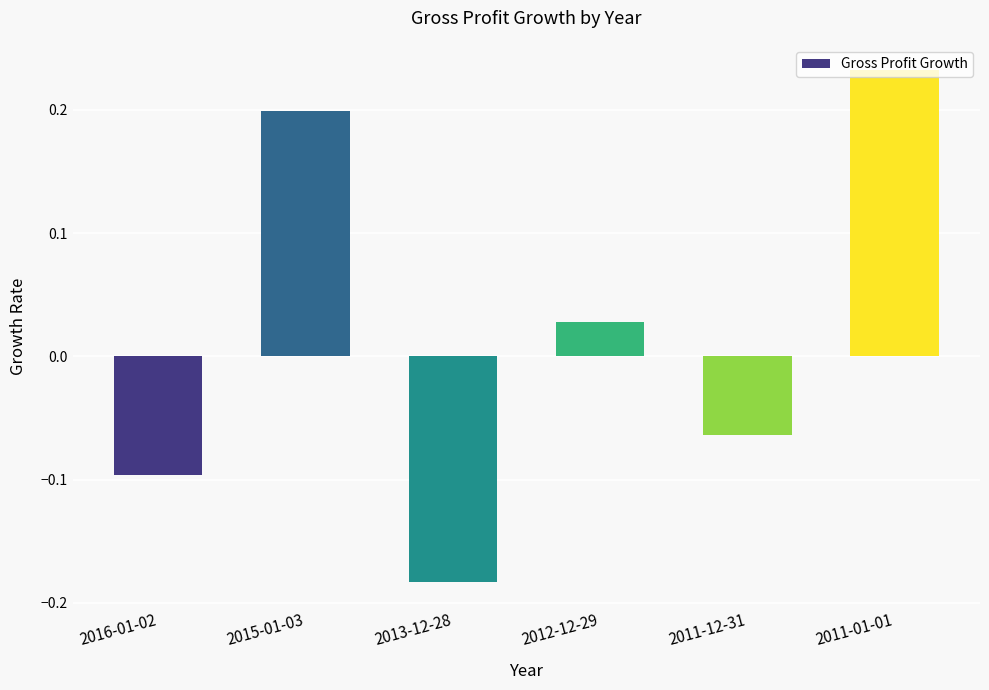

The chart shows a value of -0.1 at 2016-01-02. True or false?

True